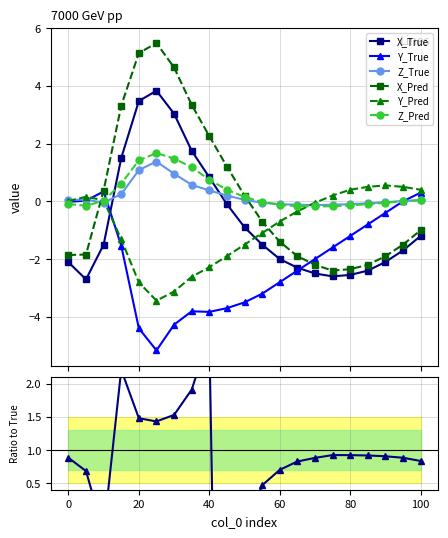

What are all the series names shown in the legend?

X_True, Y_True, Z_True, X_Pred, Y_Pred, Z_Pred